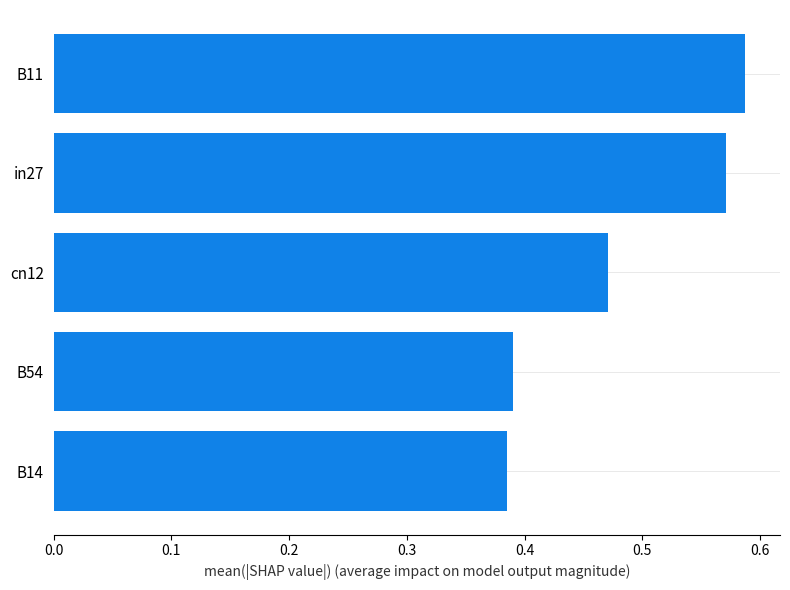

Which category has the highest value across all series?

B11